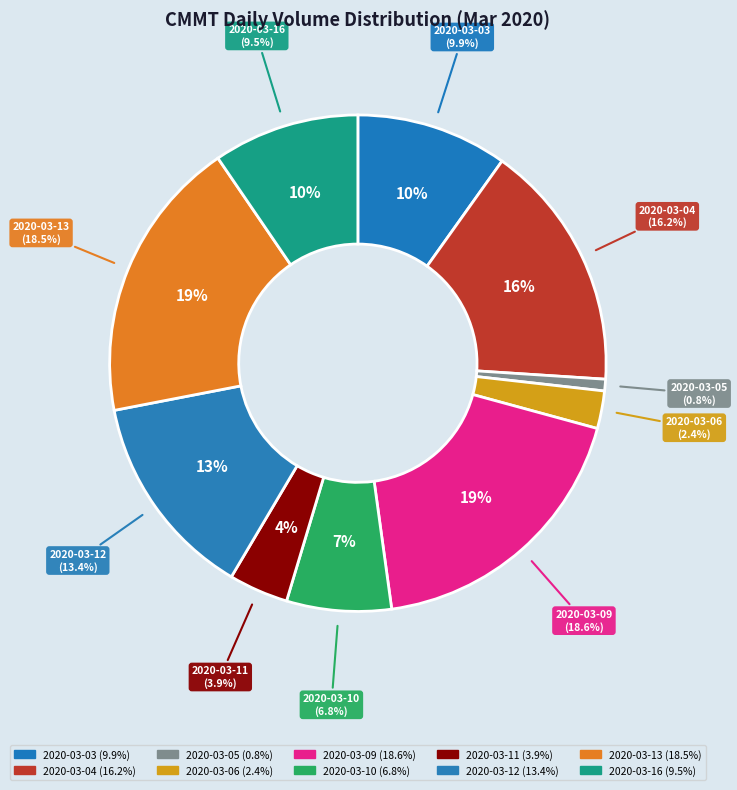

What is the largest slice in the pie chart?

2020-03-09